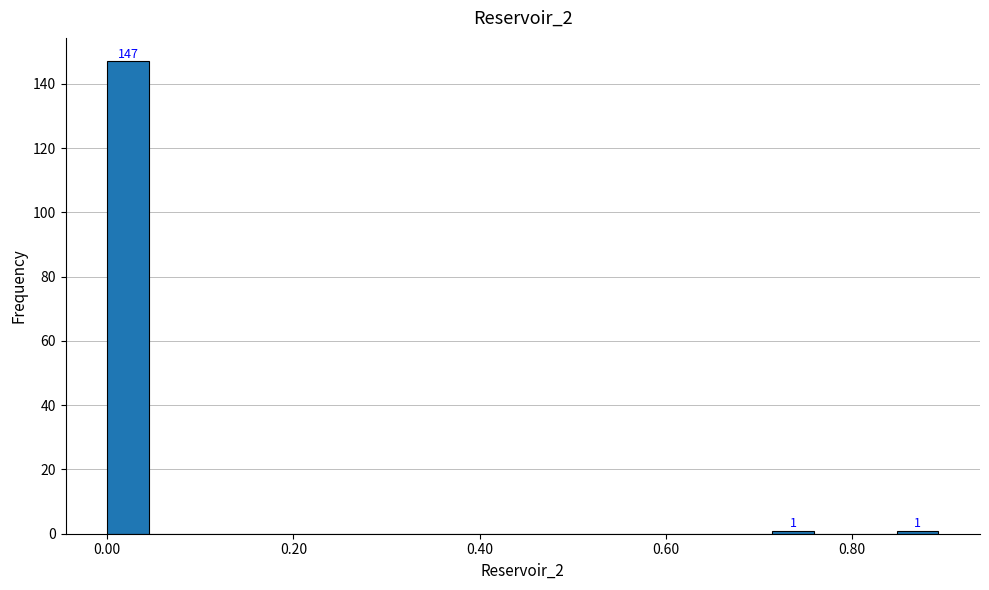

Around what value on the x-axis is the tallest bar? Give the approximate position of its centre, as read against the axis.

0.02